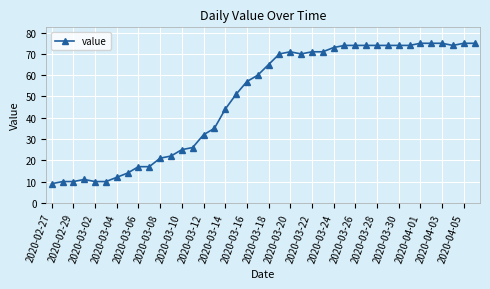

What is the smallest value displayed?

9